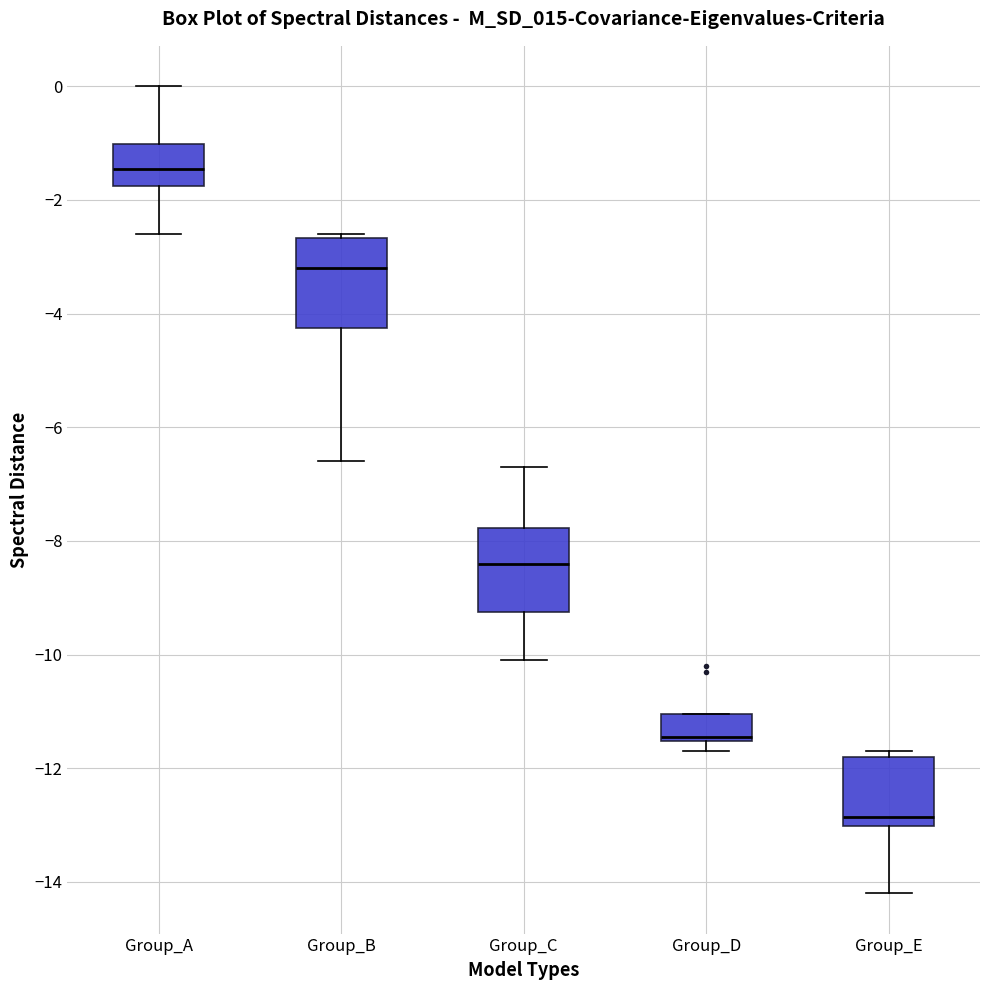

Reading left to right, read every box against the y-axis: the position of its median line, the range the box covers, and the ends of its whiskers. The values are not printed on the chart, so give them approximately, as read against the axis.

Group_A: median -1.4, box -1.8 to -1.0, whiskers -2.6 to 0.0
Group_B: median -3.2, box -4.2 to -2.6, whiskers -6.6 to -2.6 (just above the box's upper edge)
Group_C: median -8.4, box -9.2 to -7.8, whiskers -10.0 to -6.6
Group_D: median -11.4, box -11.6 to -11.0, whiskers -11.6 (just below the box's lower edge) to -11.0
Group_E: median -12.8, box -13.0 to -11.8, whiskers -14.2 to -11.6